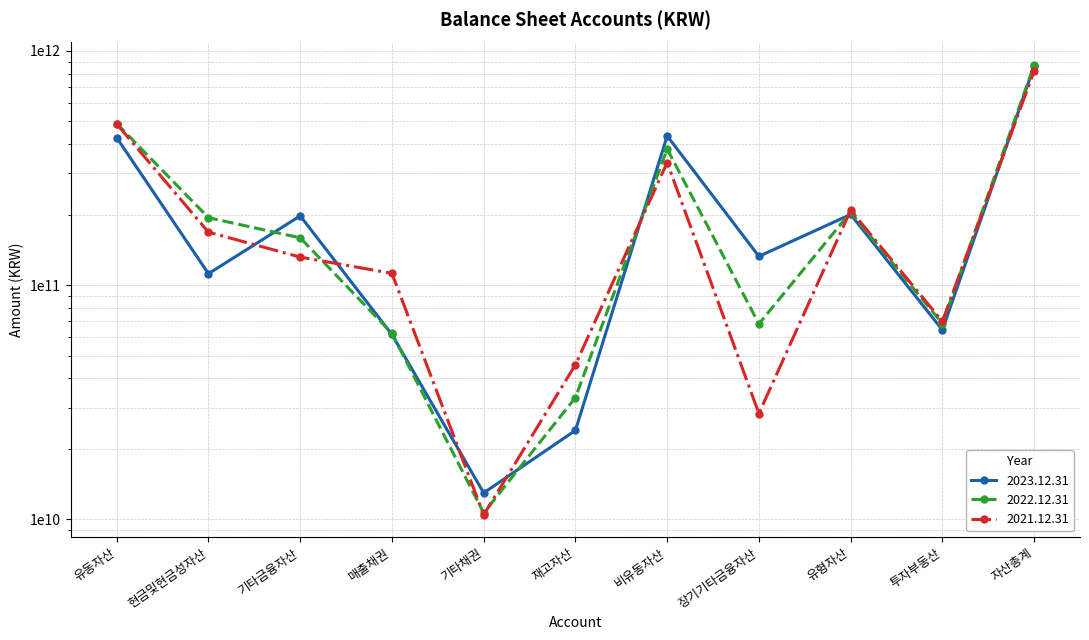

What is the minimum value for 2021.12.31?

10459236648